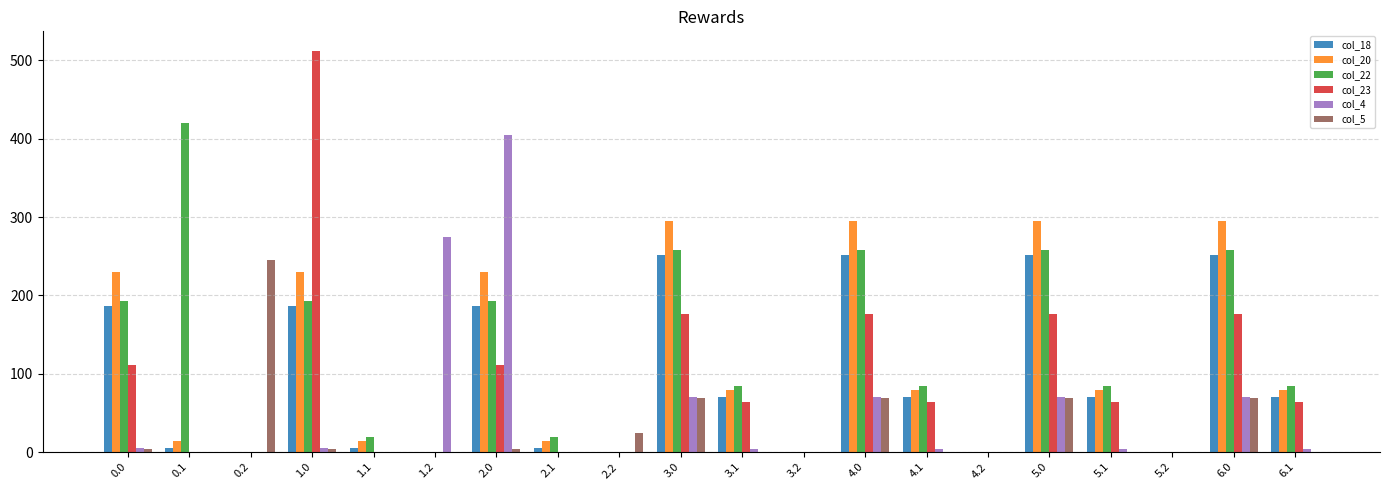

The col_22 series shows 84.9 at 5.1. True or false?

True